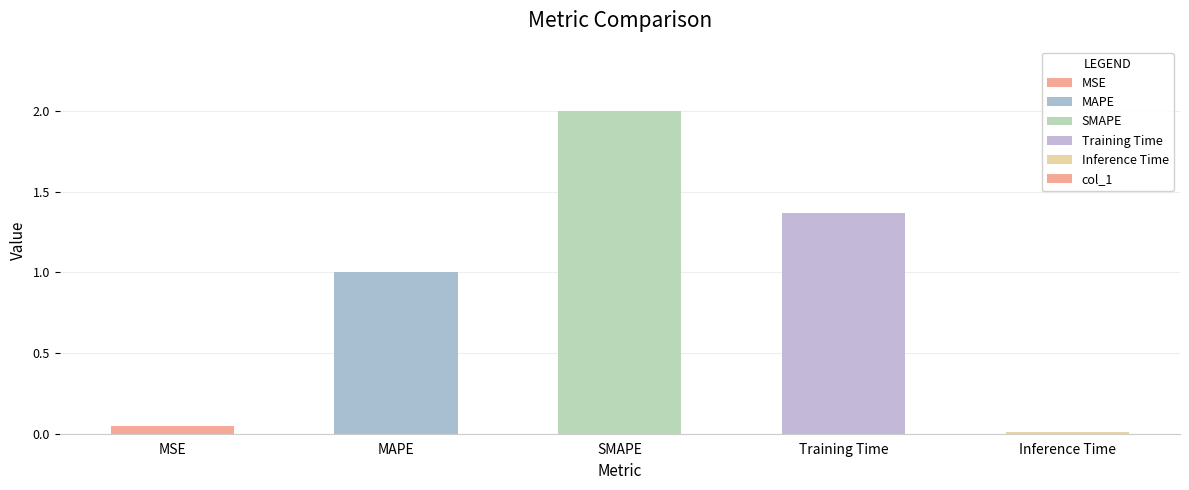

True or false: the data shows 1.4 at MAPE.

False